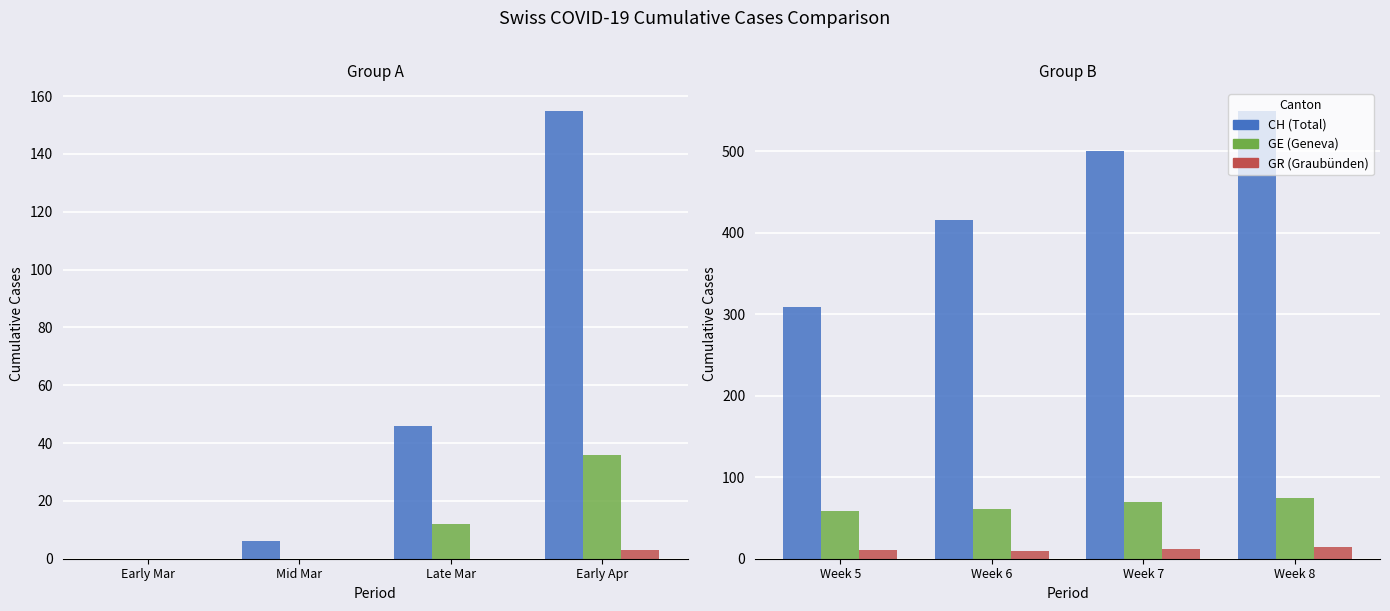

At which category does the chart reach its minimum across all series?

Week 6